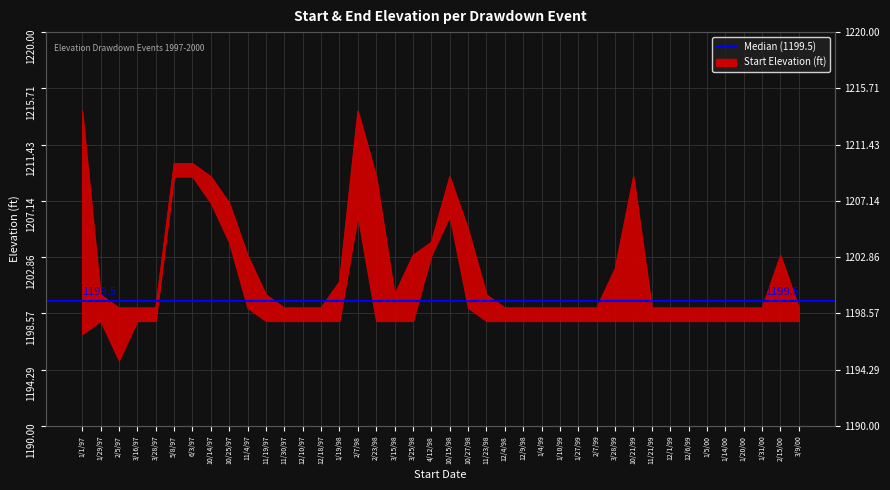

Rank the categories by value from lowest to highest.

2/5/97, 3/16/97, 3/28/97, 11/30/97, 12/10/97, 12/18/97, 12/4/98, 12/9/98, 1/4/99, 1/10/99, 1/27/99, 2/7/99, 11/21/99, 12/1/99, 12/6/99, 1/5/00, 1/14/00, 1/20/00, 1/31/00, 3/9/00, 1/29/97, 11/19/97, 3/15/98, 11/23/98, 1/19/98, 3/28/99, 11/4/97, 3/25/98, 2/15/00, 4/12/98, 10/27/98, 10/25/97, 10/14/97, 2/23/98, 10/15/98, 10/21/99, 5/8/97, 6/3/97, 1/1/97, 2/7/98